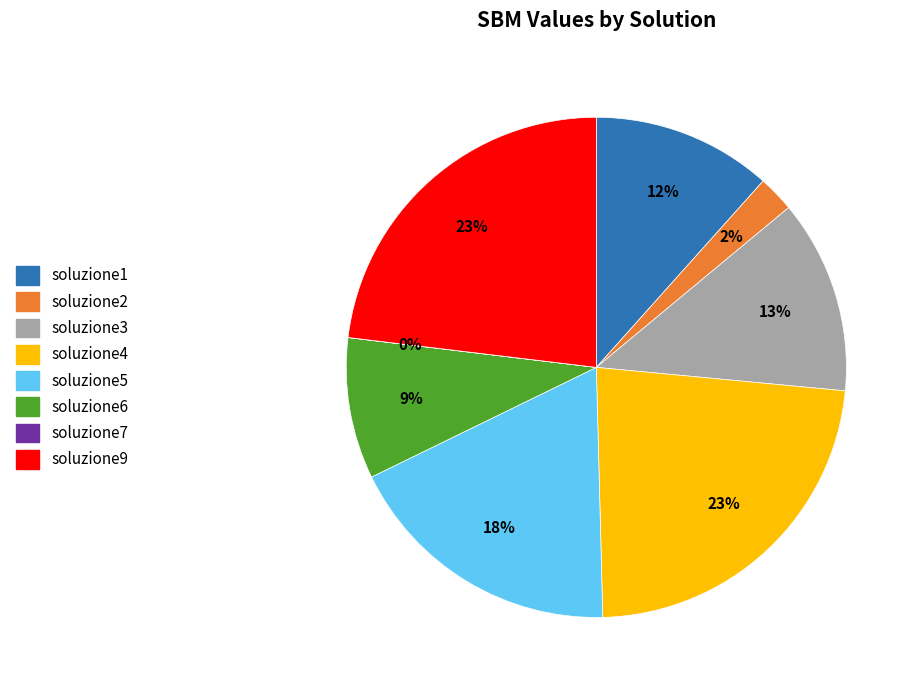

What percentage is the soluzione1 slice, to the nearest percent?

12%